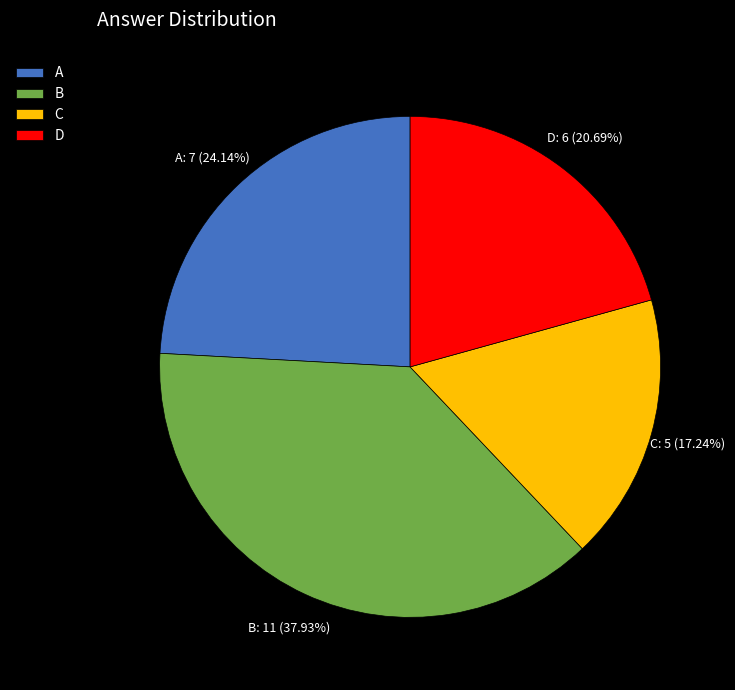

True or false: B accounts for 48% of the total.

False